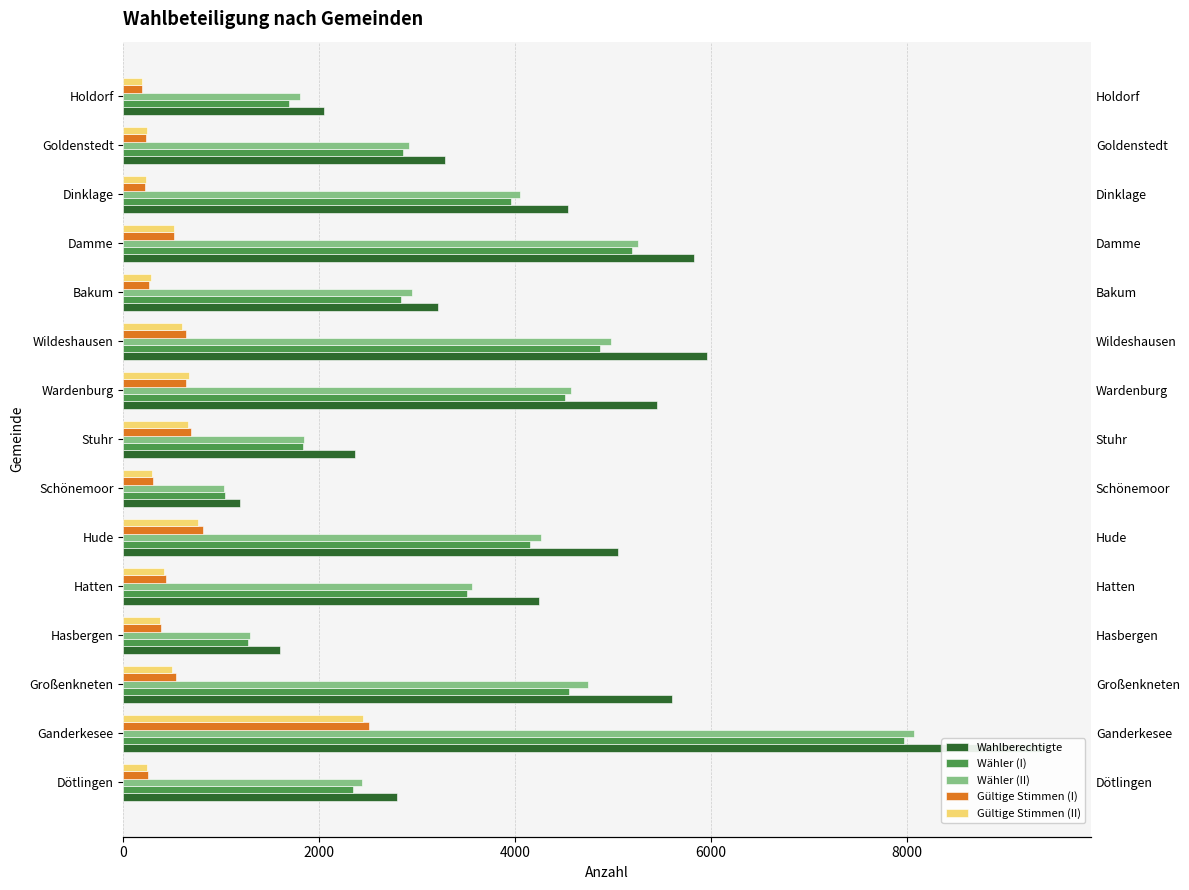

Is the value of Wähler (II) at Dötlingen greater than the value of Gültige Stimmen (I) at Ganderkesee?

No